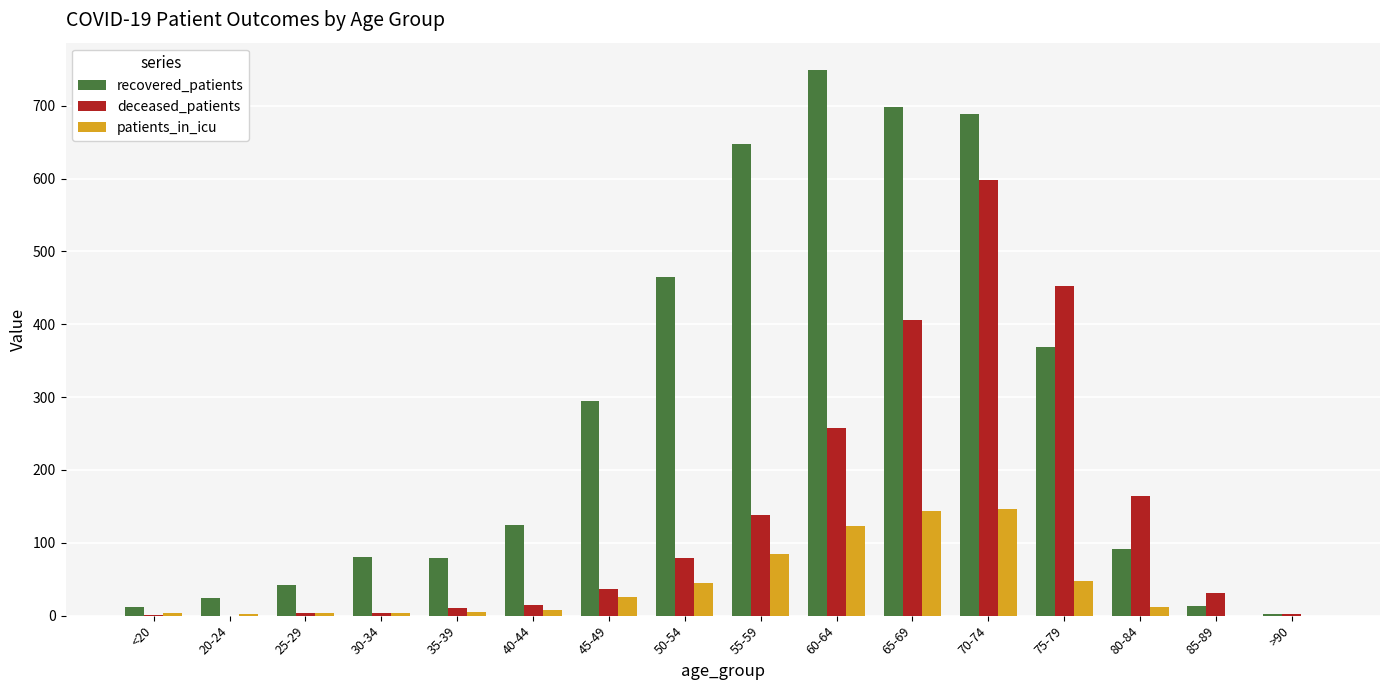

Is it true that recovered_patients equals 698 at 65-69?

True